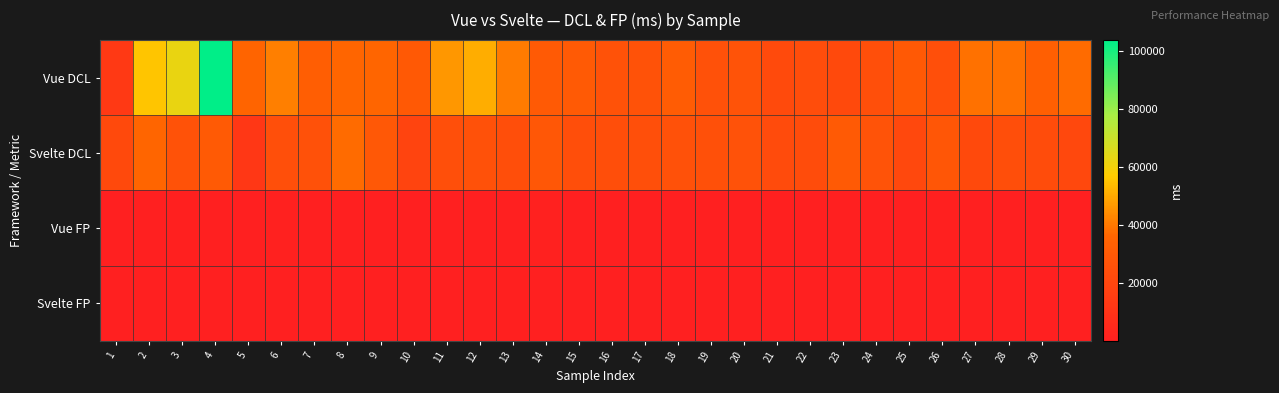

At which category is the sum across all series the highest?

4